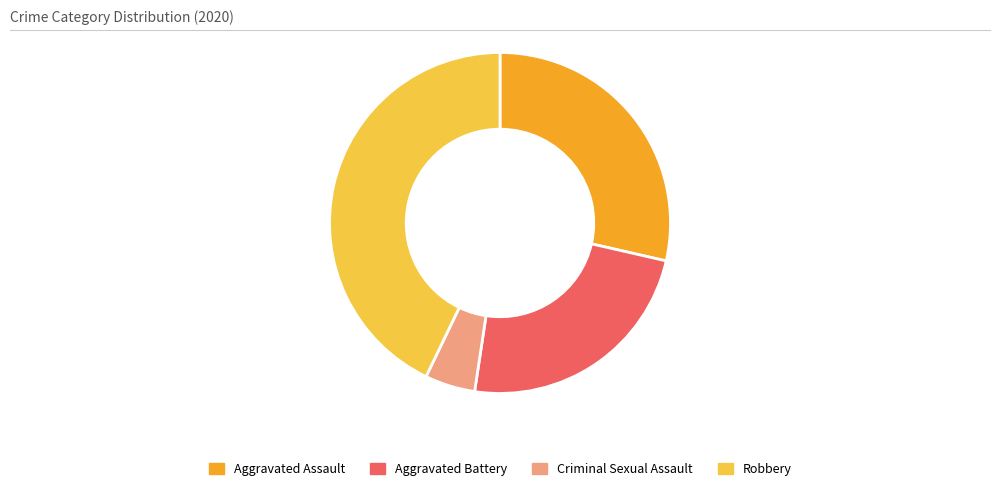

Count the number of slices in the pie.

4